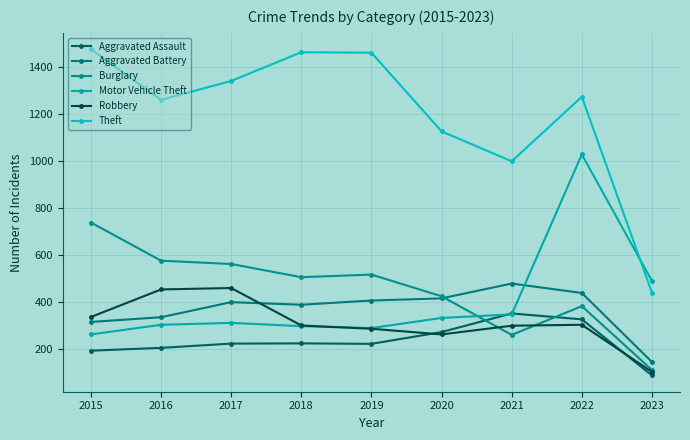

Where is Burglary nearest to the value 425?

2020